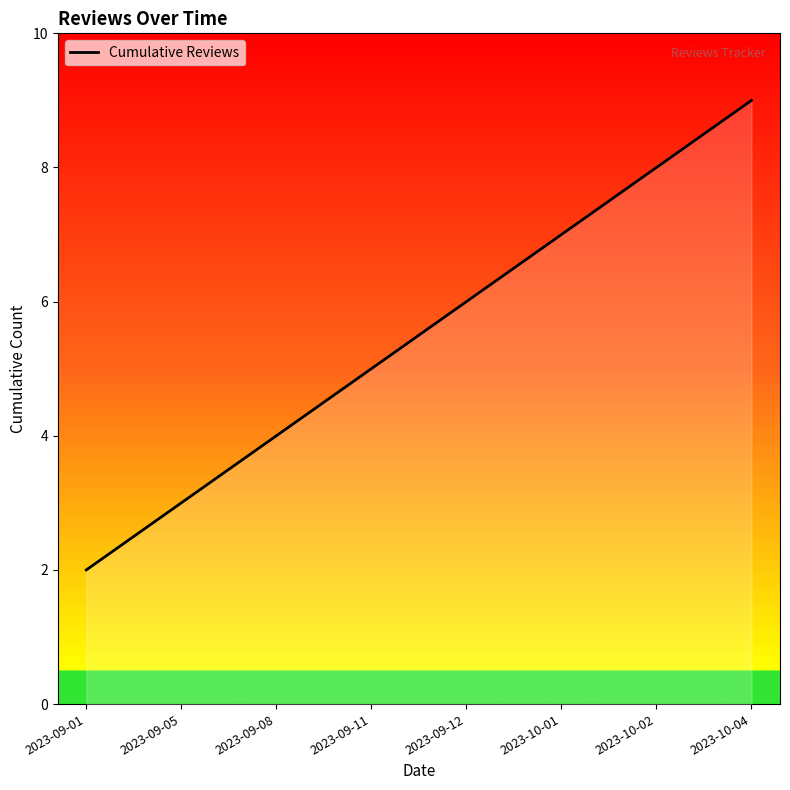

Which has a higher value, 2023-10-01 or 2023-09-12?

2023-10-01